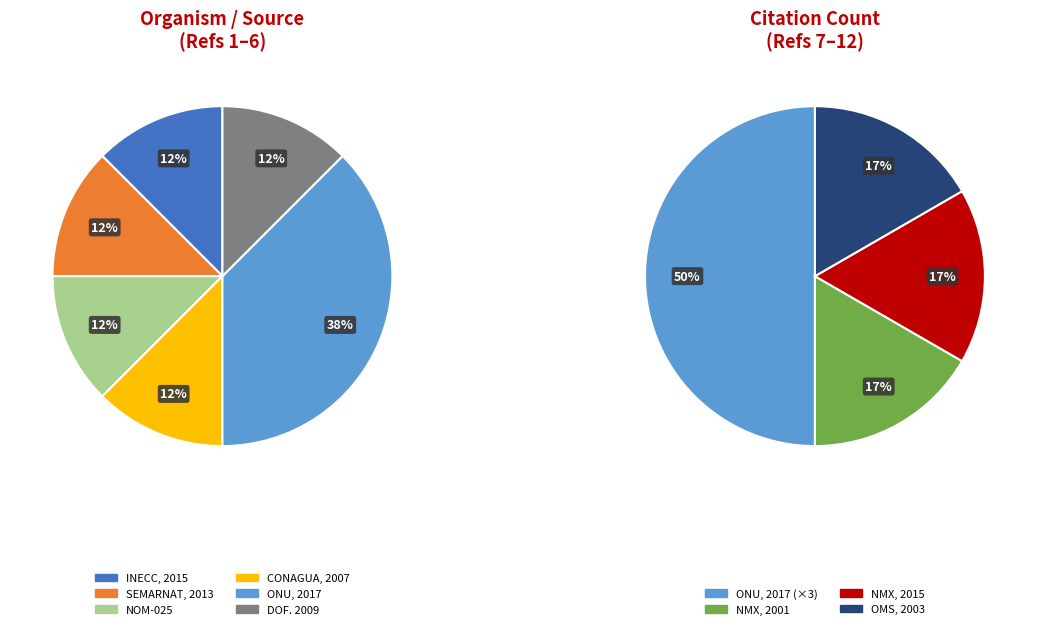

Is ONU, 2017 the majority of the pie?

No